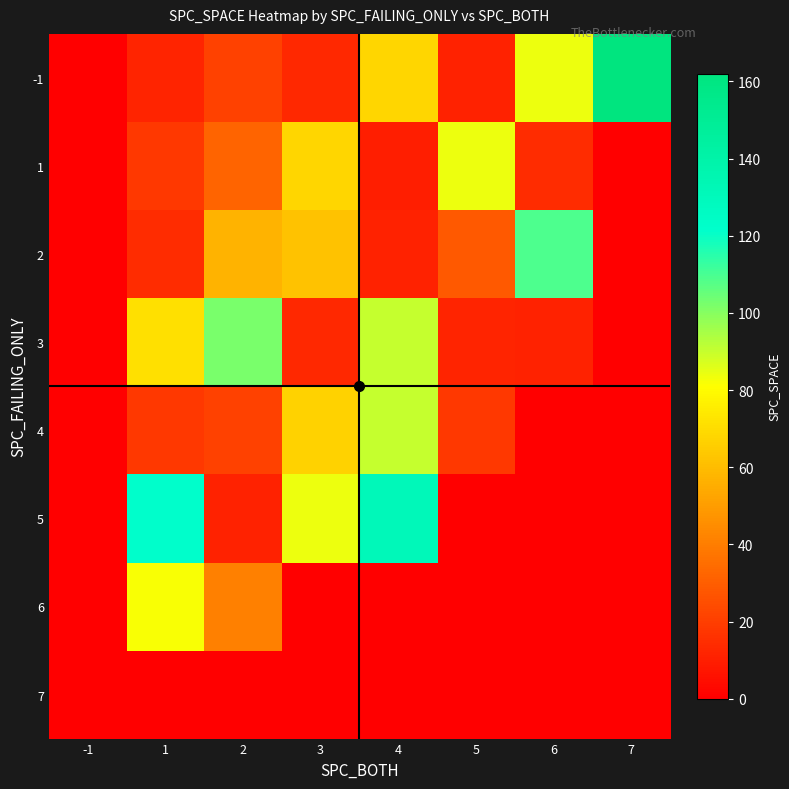

Reading left to right, what are all the values shown in this chart?

-1: -1=0	1=12	2=21	3=13	4=68	5=11	6=84	7=162
1: -1=0	1=18	2=32	3=68	4=10	5=84	6=14	7=0
2: -1=0	1=14	2=57	3=62	4=11	5=29	6=109	7=0
3: -1=0	1=71	2=102	3=13	4=90	5=12	6=11	7=0
4: -1=0	1=18	2=21	3=67	4=90	5=18	6=0	7=0
5: -1=0	1=122	2=11	3=84	4=131	5=0	6=0	7=0
6: -1=0	1=82	2=41	3=0	4=0	5=0	6=0	7=0
7: -1=0	1=0	2=0	3=0	4=0	5=0	6=0	7=0